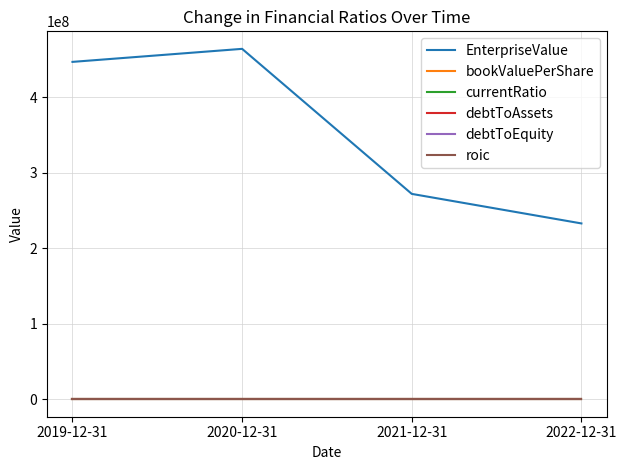

Which series changed the most between 2020-12-31 and 2022-12-31?

EnterpriseValue